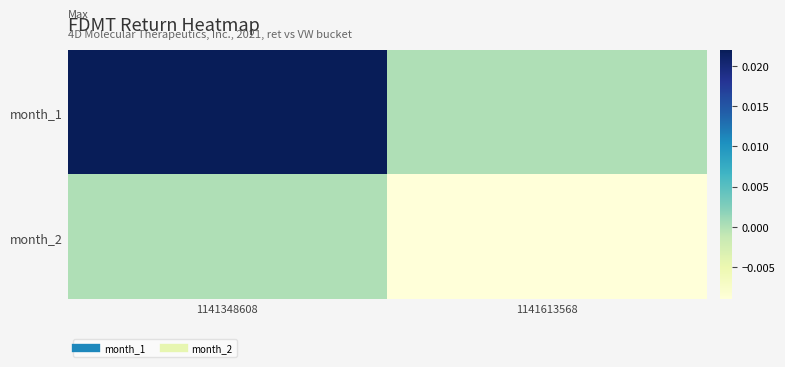

Count the number of data series in this chart.

2